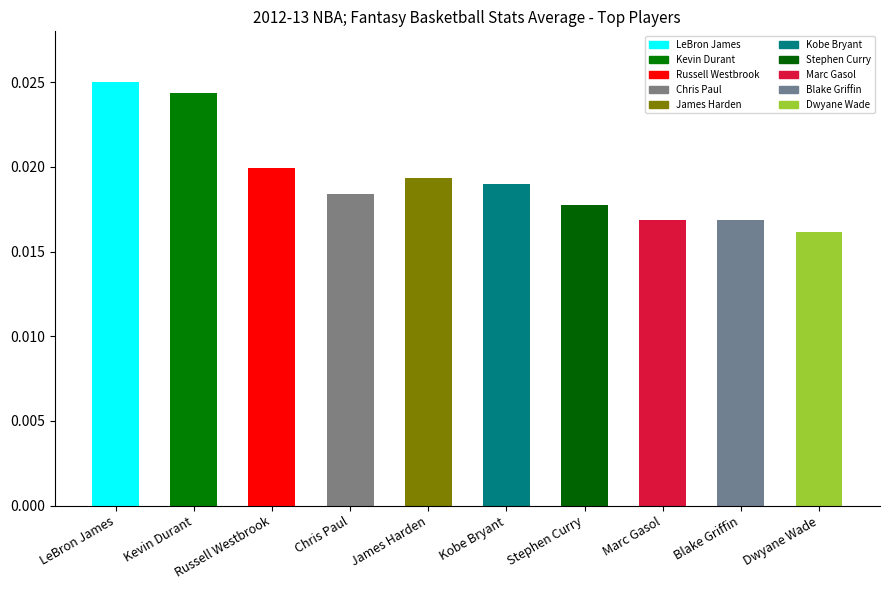

What position from the right is Dwyane Wade?

1